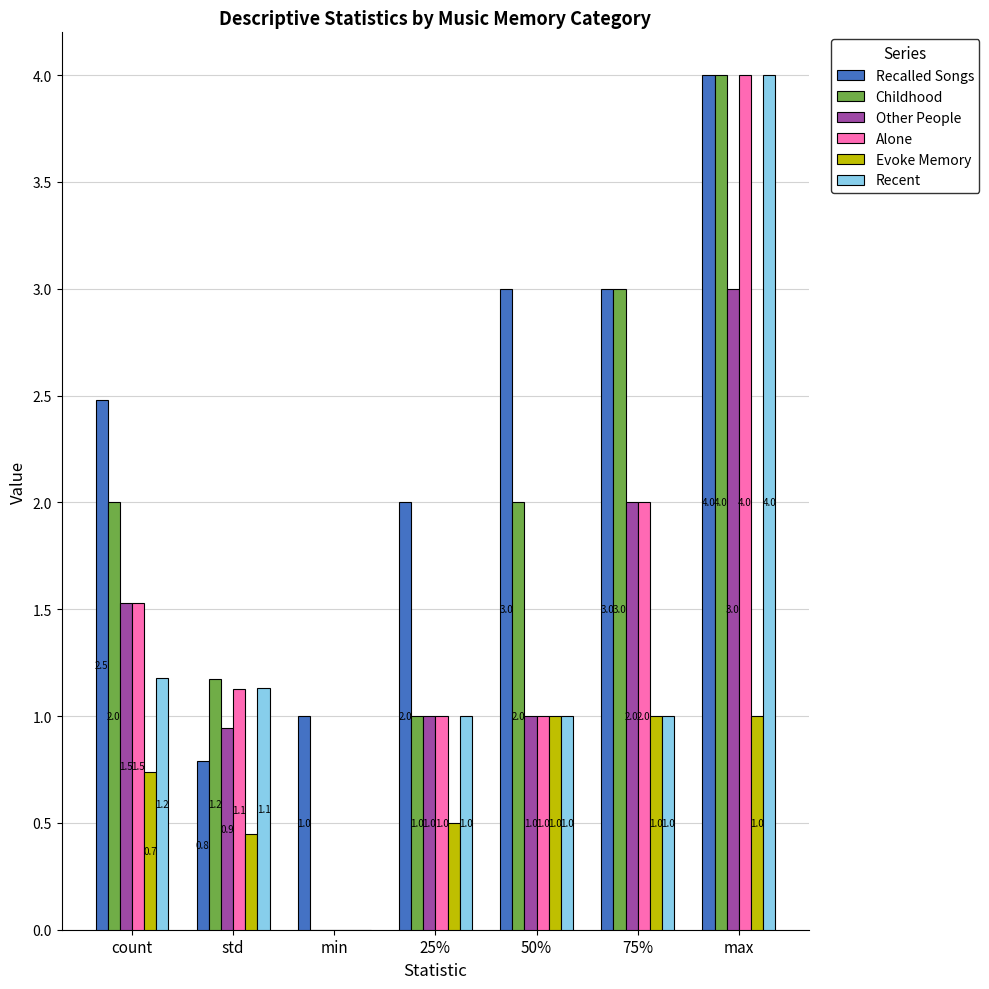

At which category is the sum across all series the highest?

max